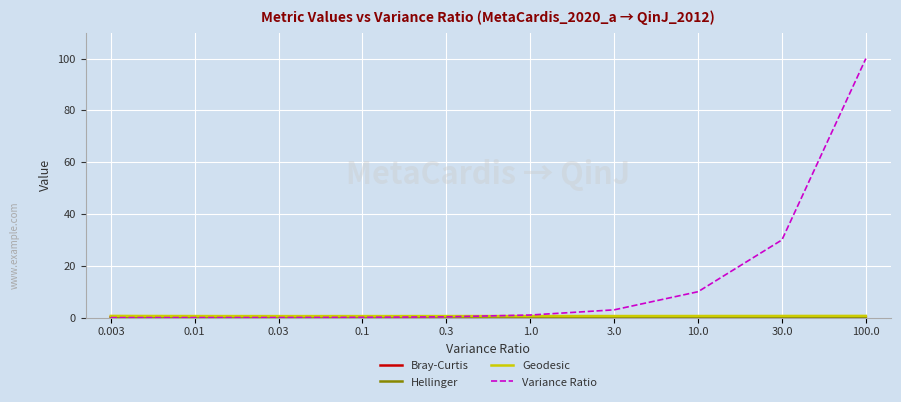

Is it true that Variance Ratio equals 3.0 at 3.0?

True